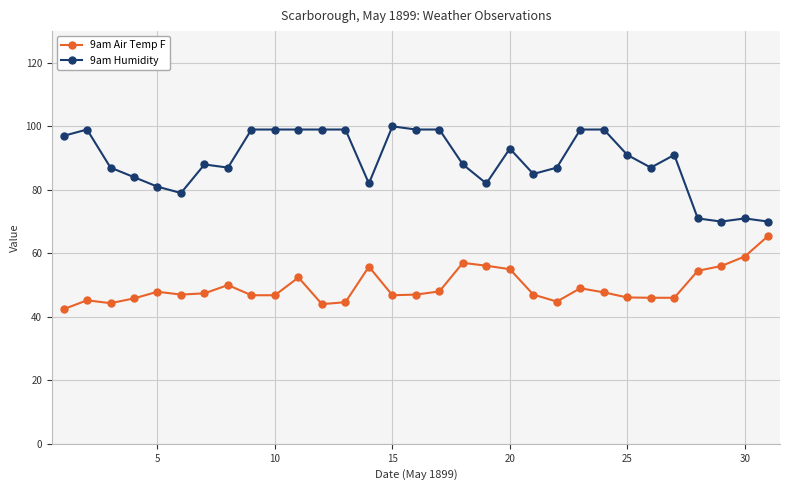

Which series has the largest total across all categories?

9am Humidity